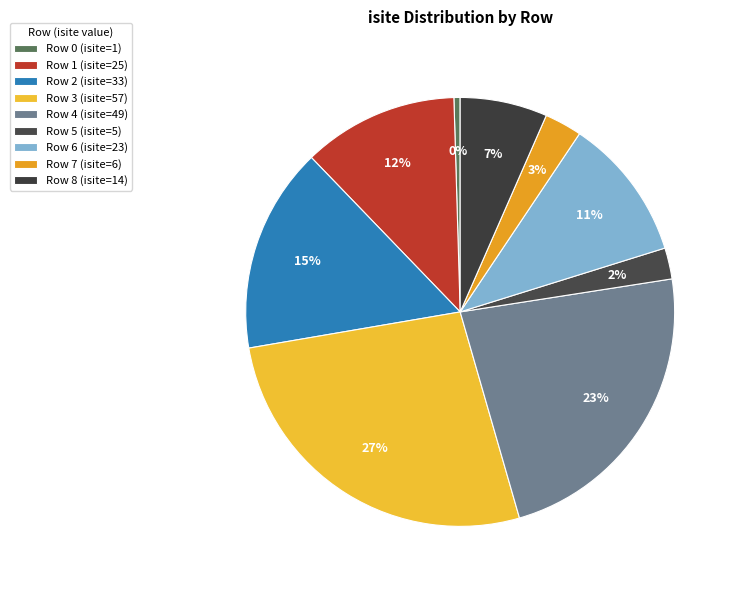

Which category has the smallest portion of the pie?

Row 0